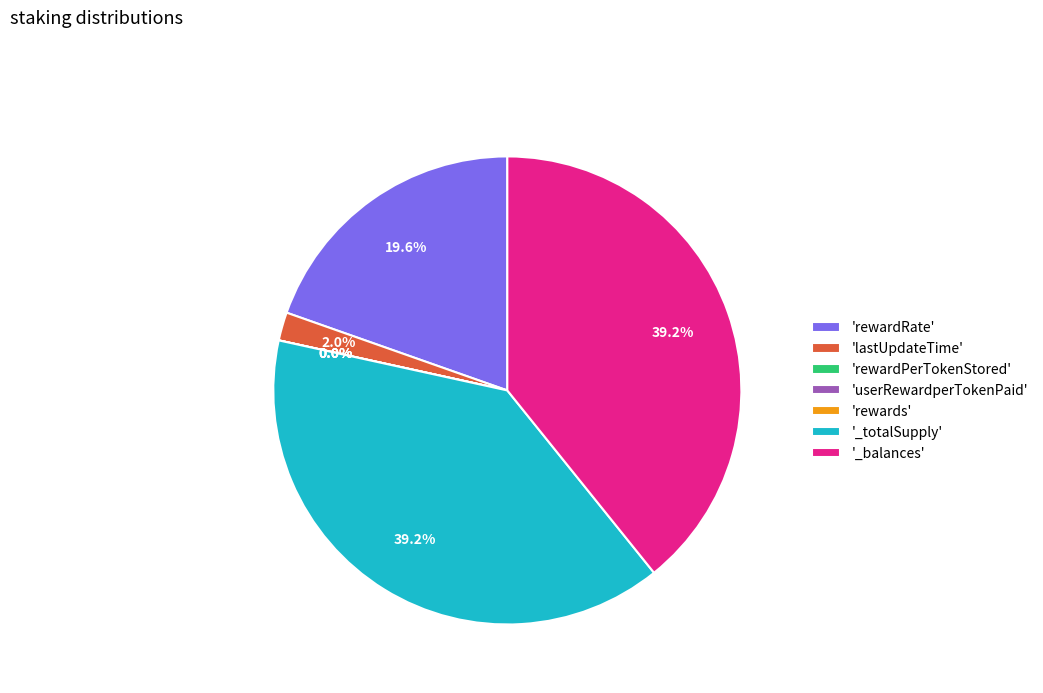

To the nearest percent, what percentage of the pie is lastUpdateTime?

2%